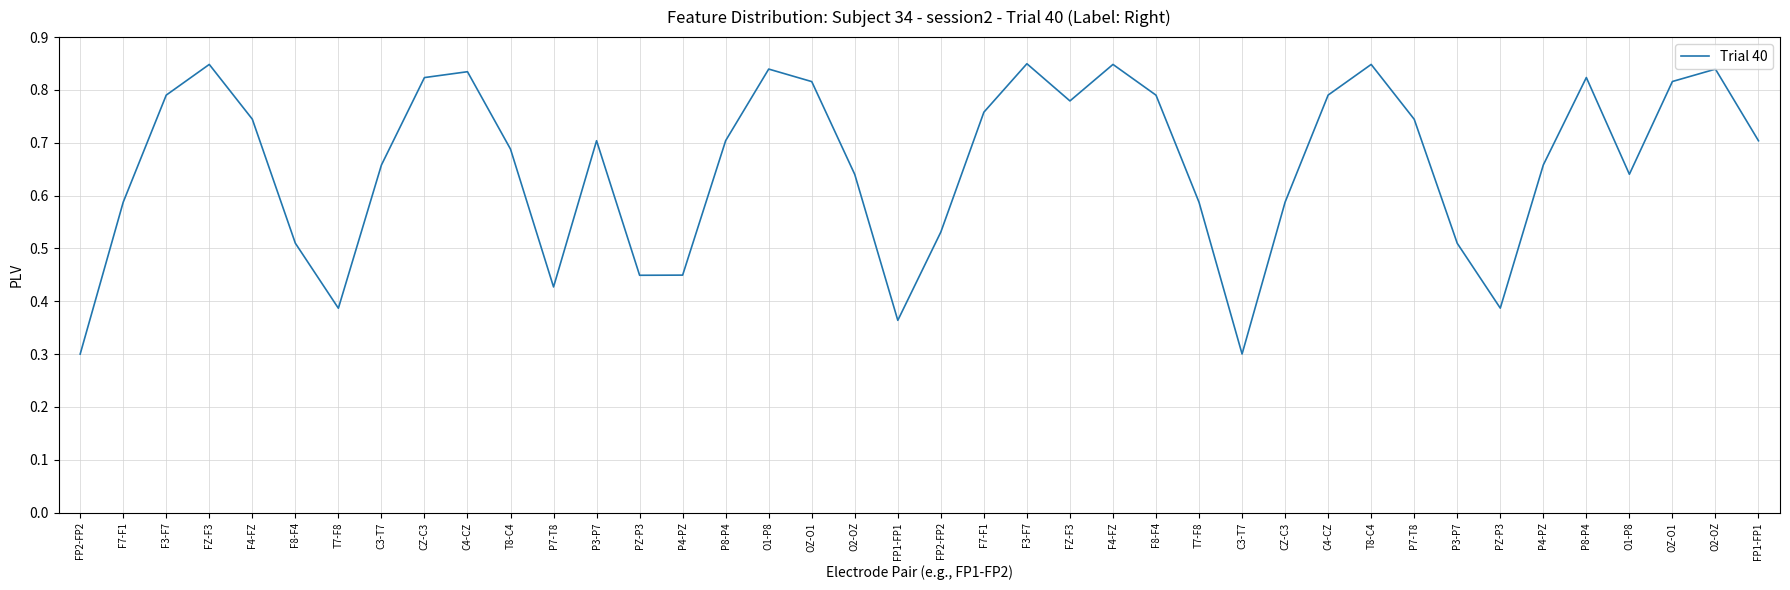

Is this an area chart (filled region under the line)?

No